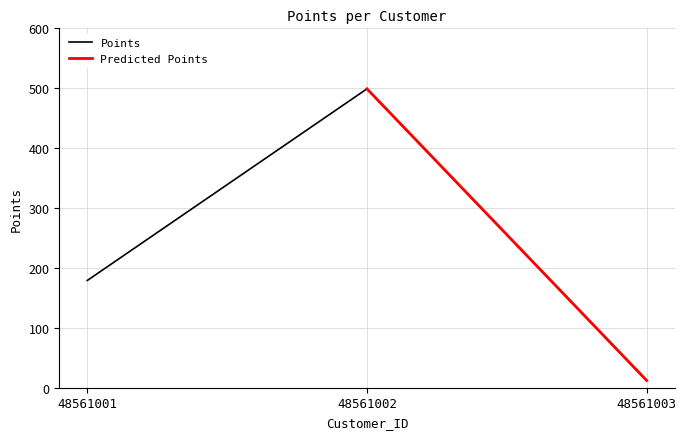

What is the change in value from 48561002 to 48561003?

-487